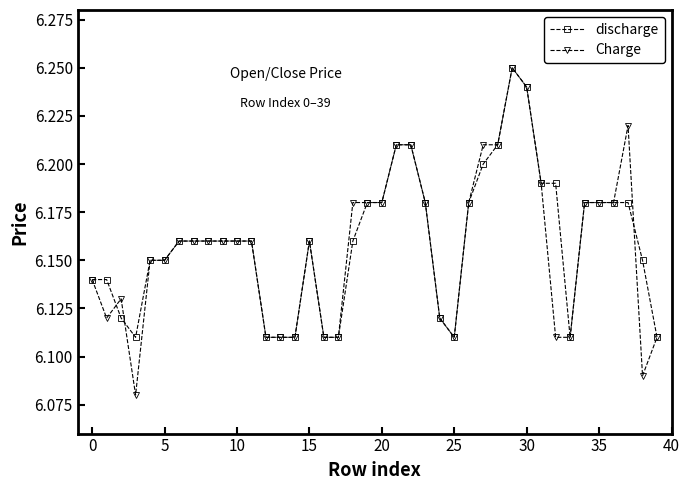

At how many categories does at least one series exceed 6?

40